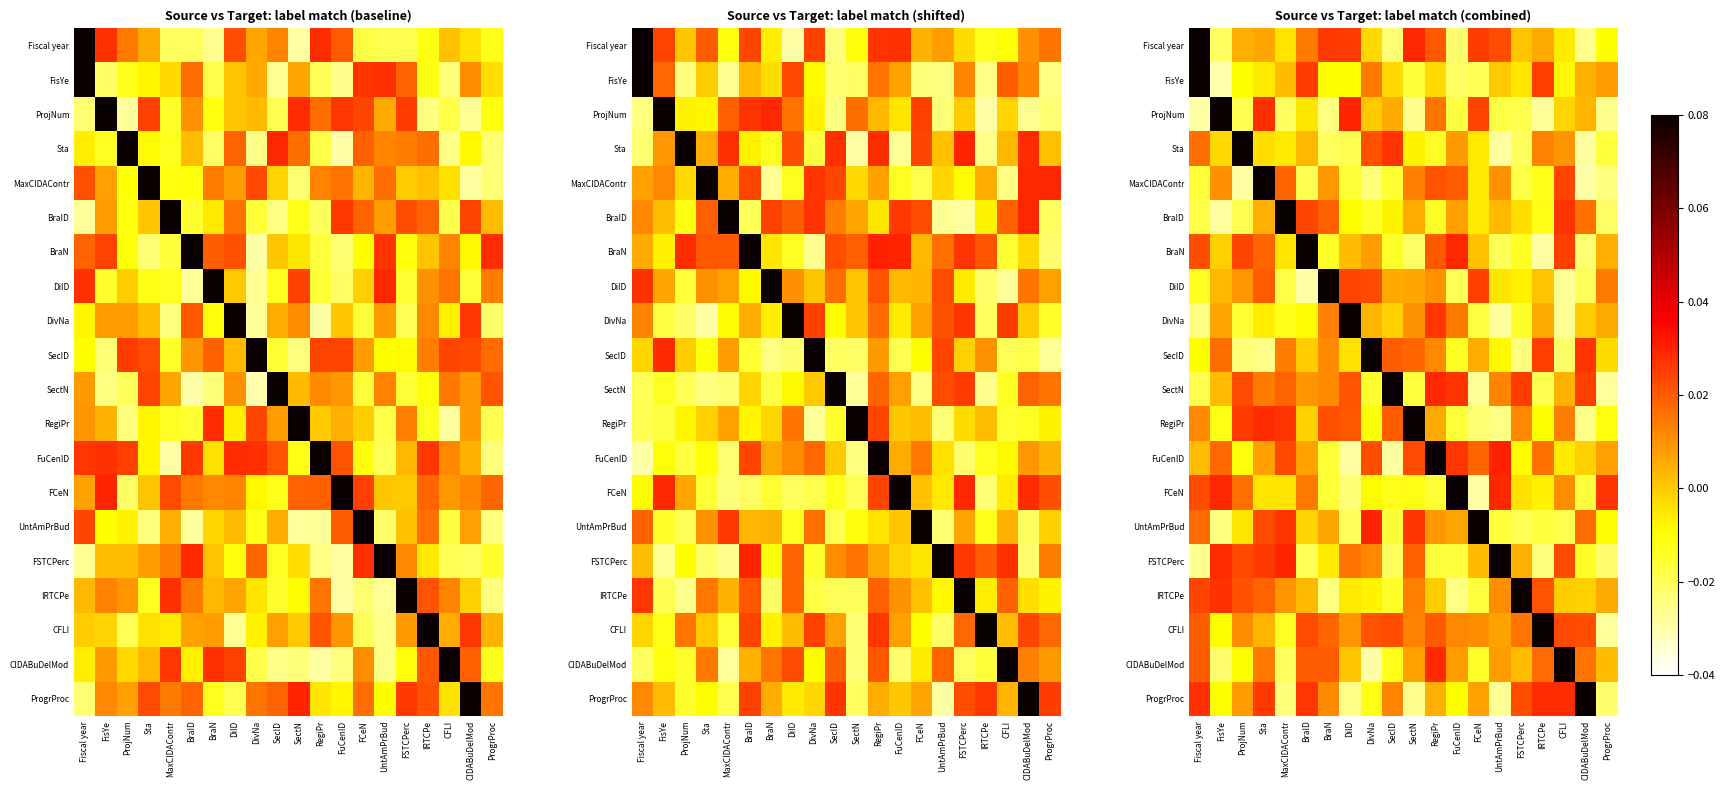

The FisYe series shows -0.0 at BraN. True or false?

False